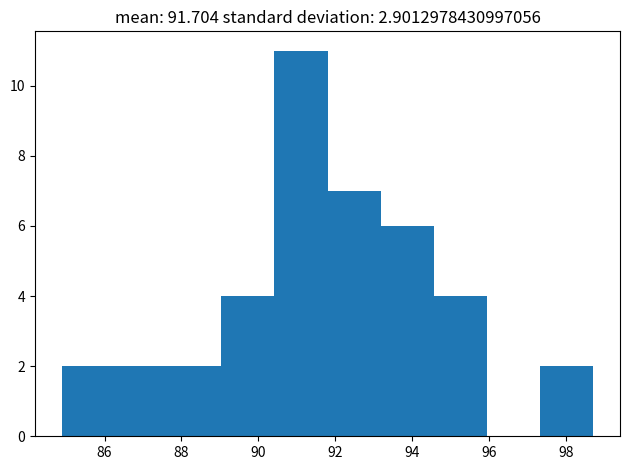

How tall is the bar that spans 91.8 to 93.2 on the x-axis? Neither the bar edges nor the heights are printed on the chart, so give them approximately, as read against the axes.

7